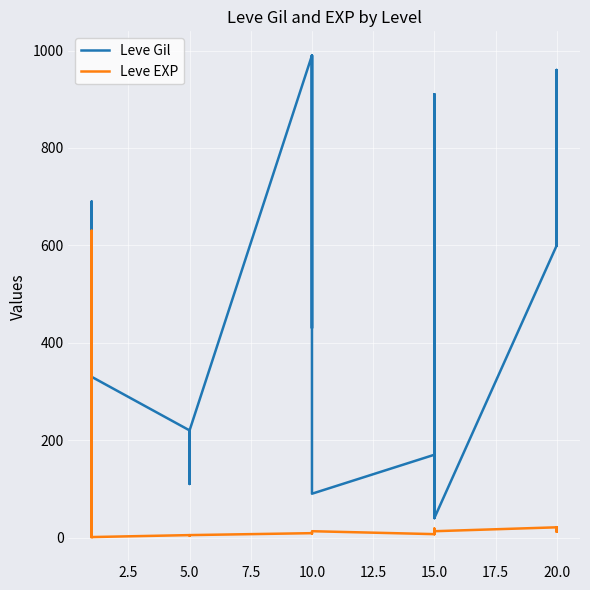

How many categories are shown in the chart?

30